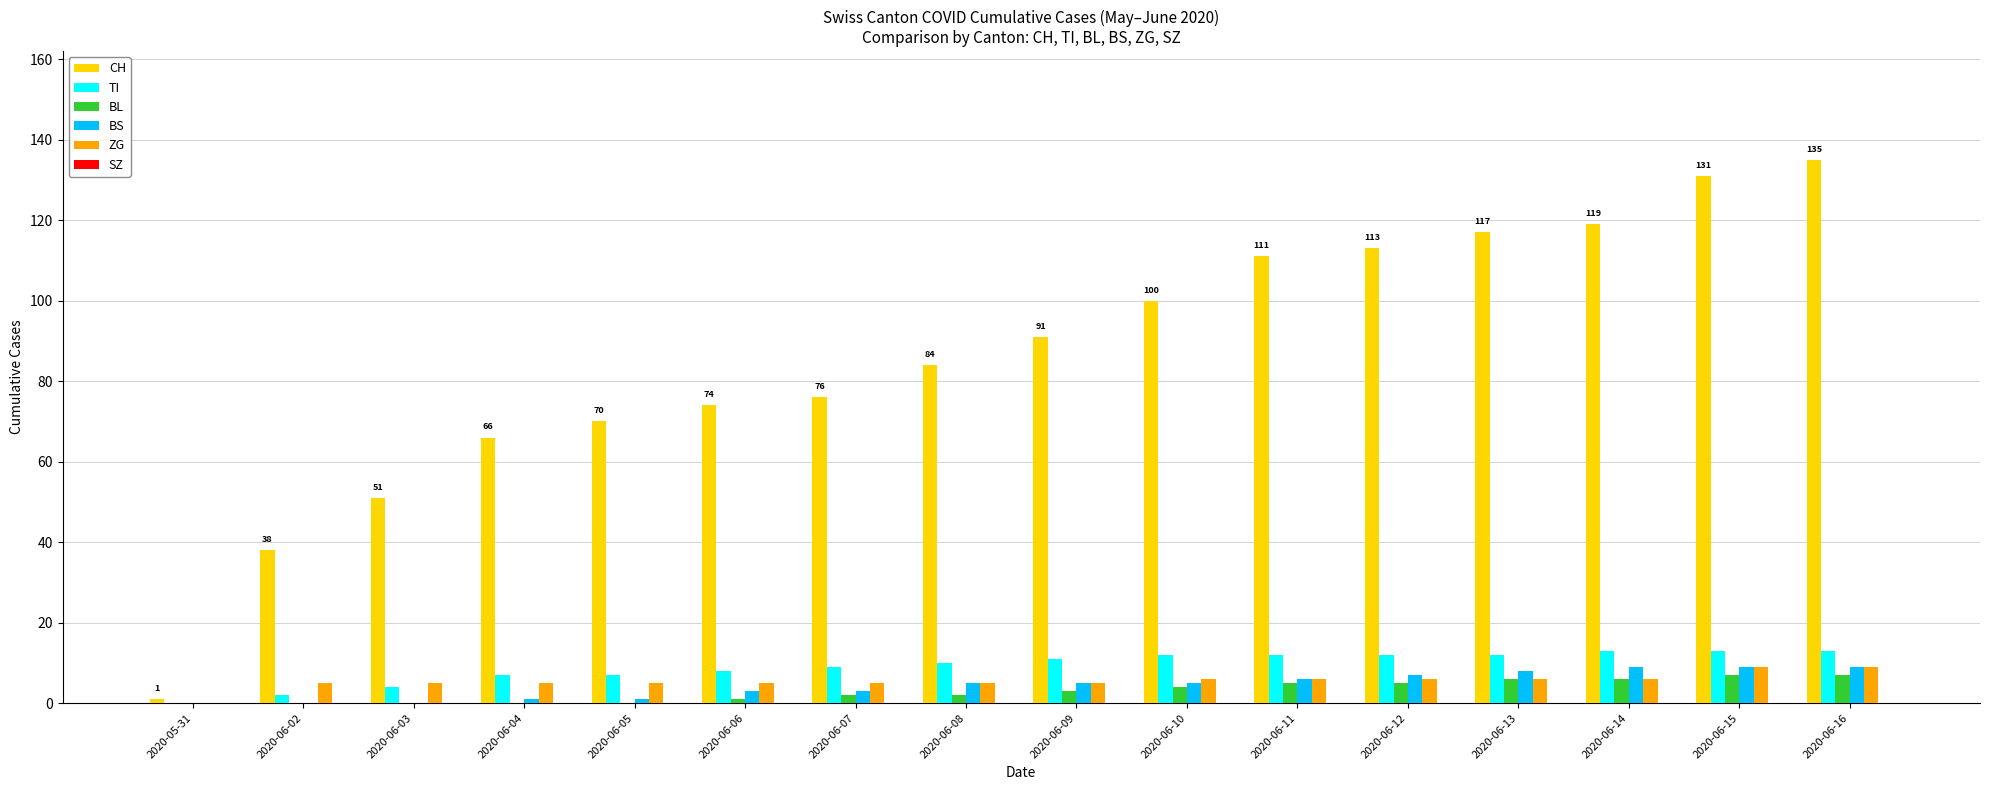

Is the value of ZG at 2020-06-04 greater than the value of CH at 2020-06-03?

No